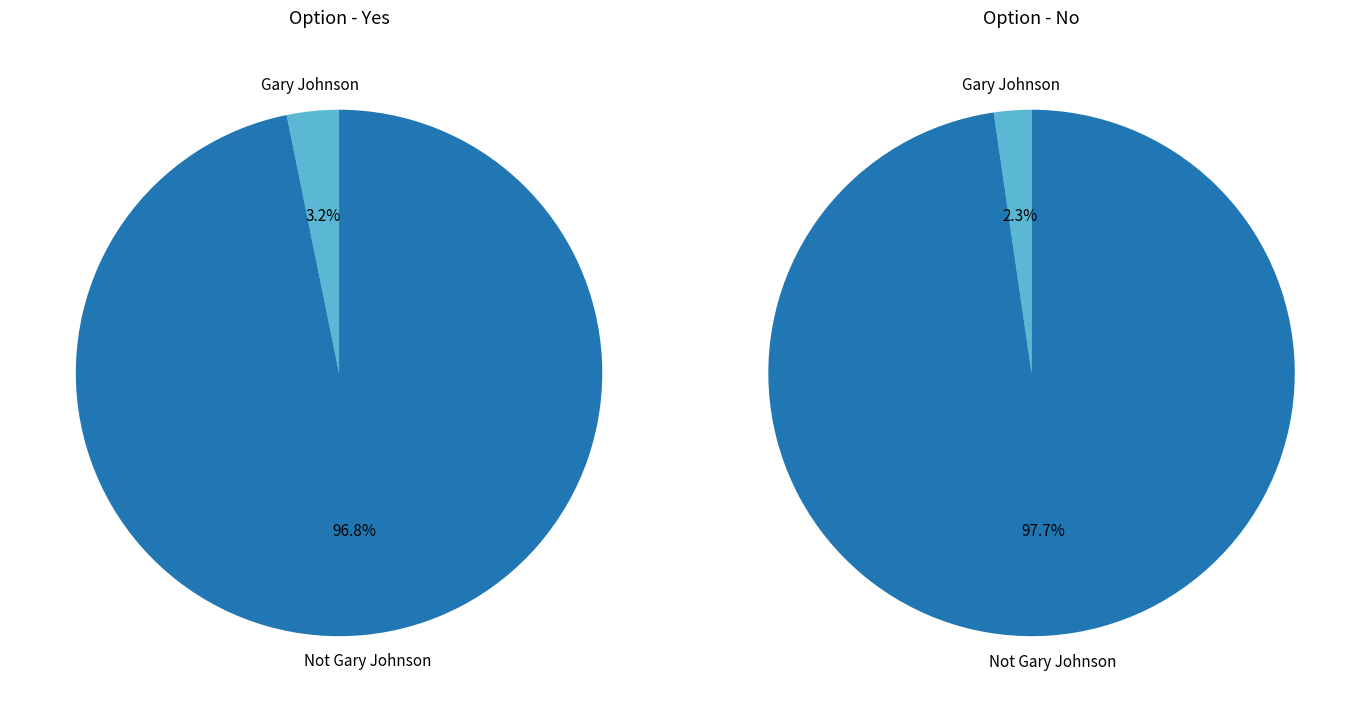

What percentage is the Not Gary Johnson slice, to the nearest percent?

98%